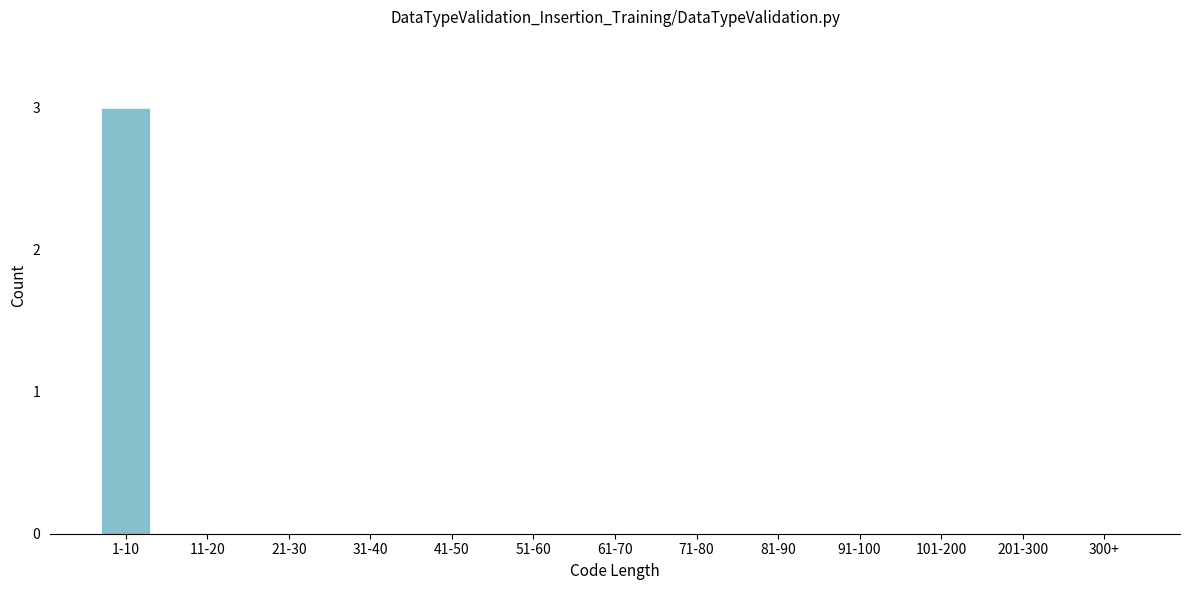

Reading left to right, what are all the values shown in this chart?

1-10=3	11-20=0	21-30=0	31-40=0	41-50=0	51-60=0	61-70=0	71-80=0	81-90=0	91-100=0	101-200=0	201-300=0	300+=0